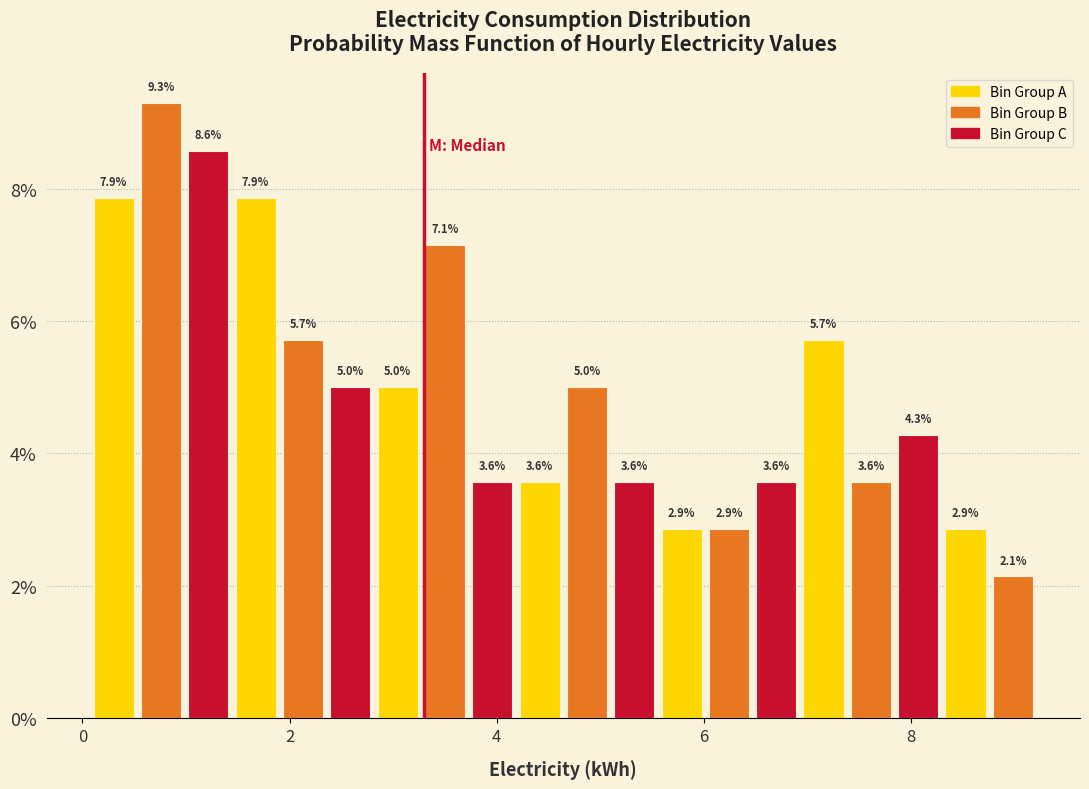

Around what value on the x-axis is the tallest bar? Give the approximate position of its centre, as read against the axis.

0.8